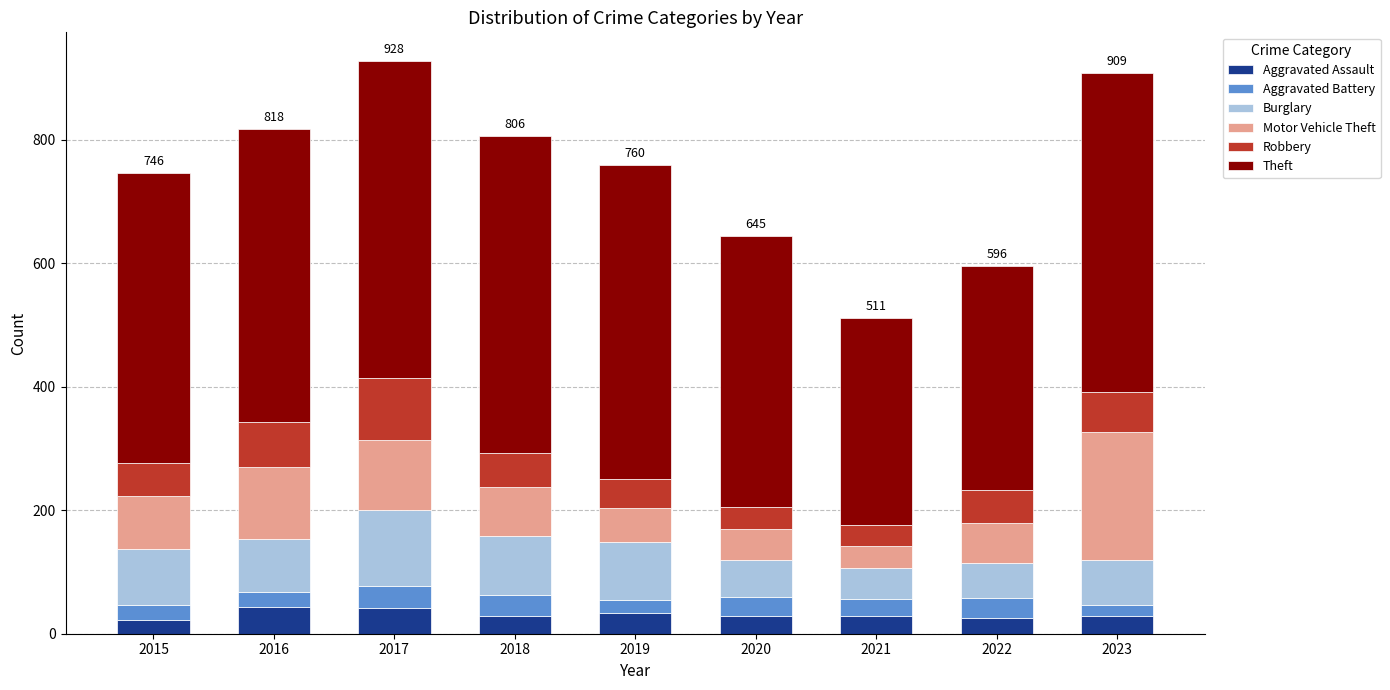

What is the highest value of the Aggravated Assault series?

43